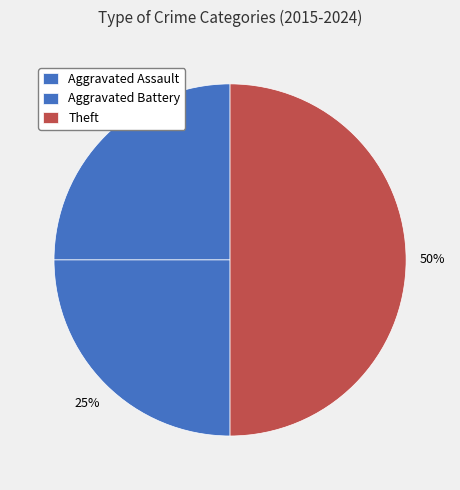

Count the number of slices in the pie.

3